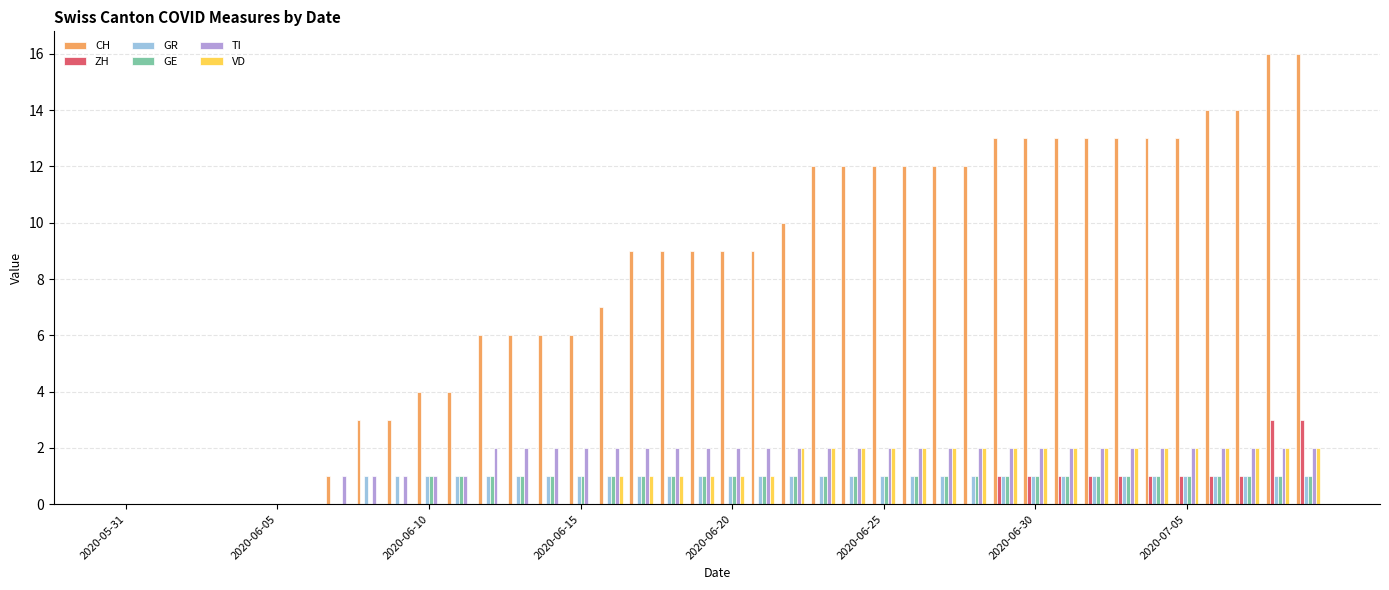

What is the maximum value for ZH?

3